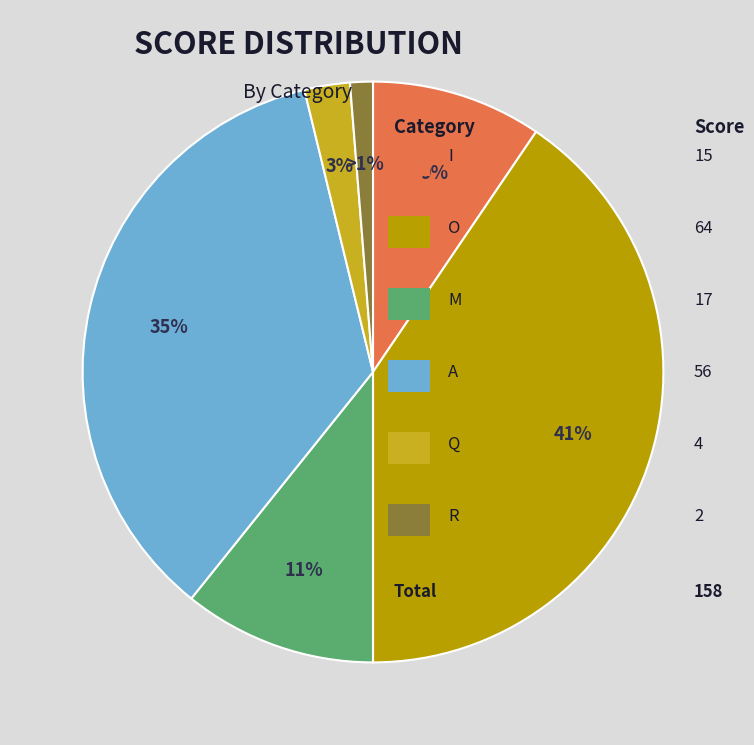

What is the smallest slice in the pie chart?

R